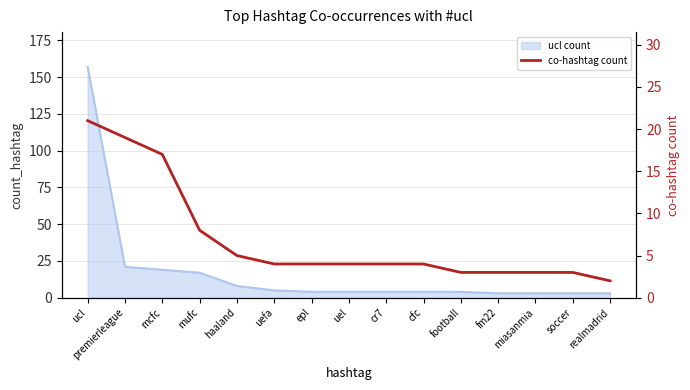

True or false: the data shows 4 at uefa.

True